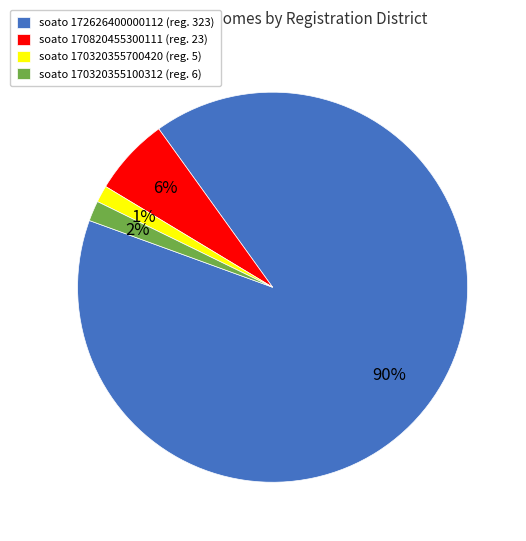

Is the sum of soato 170320355100312 (reg. 6) and soato 170820455300111 (reg. 23) greater than half?

No